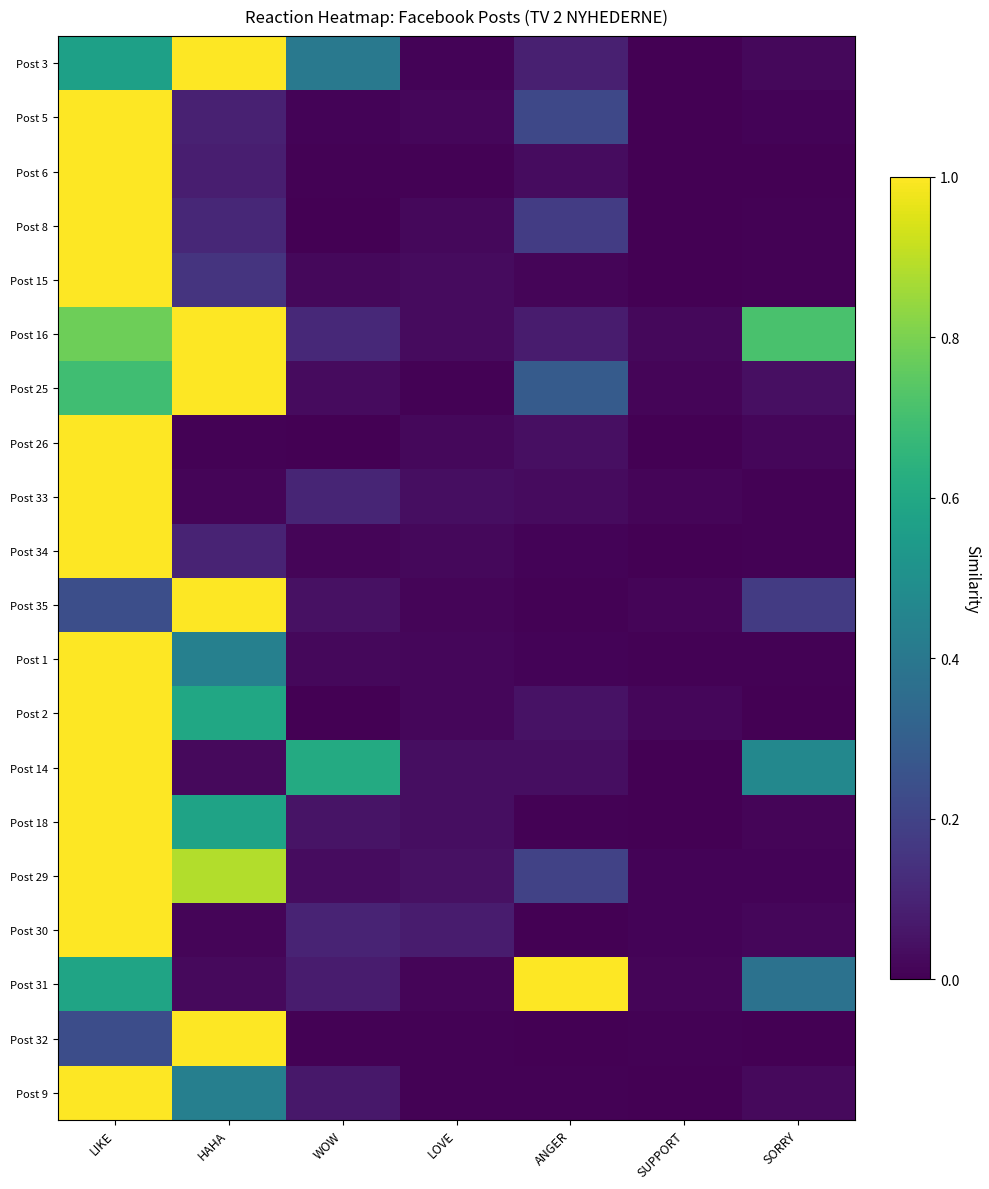

Read the Post 15 value at HAHA.

0.2